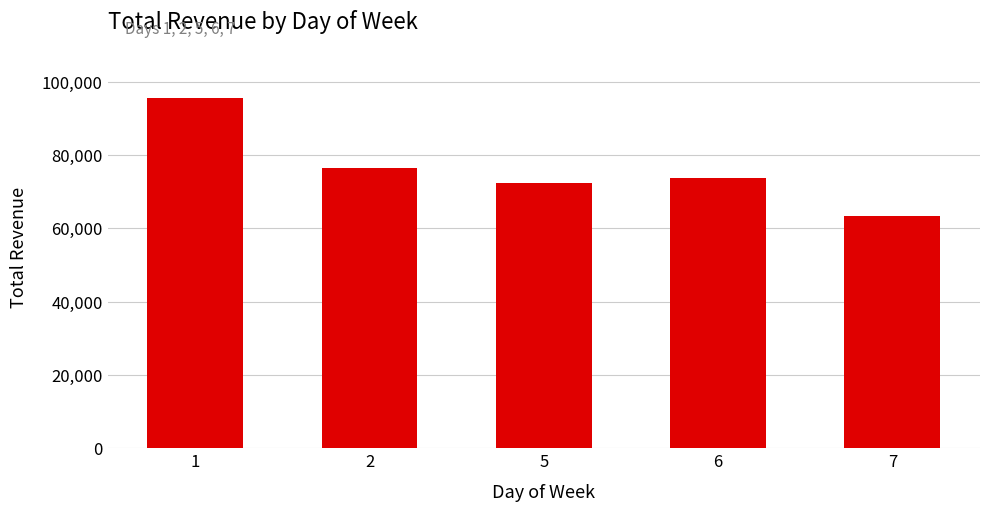

Does the chart contain any negative values?

No